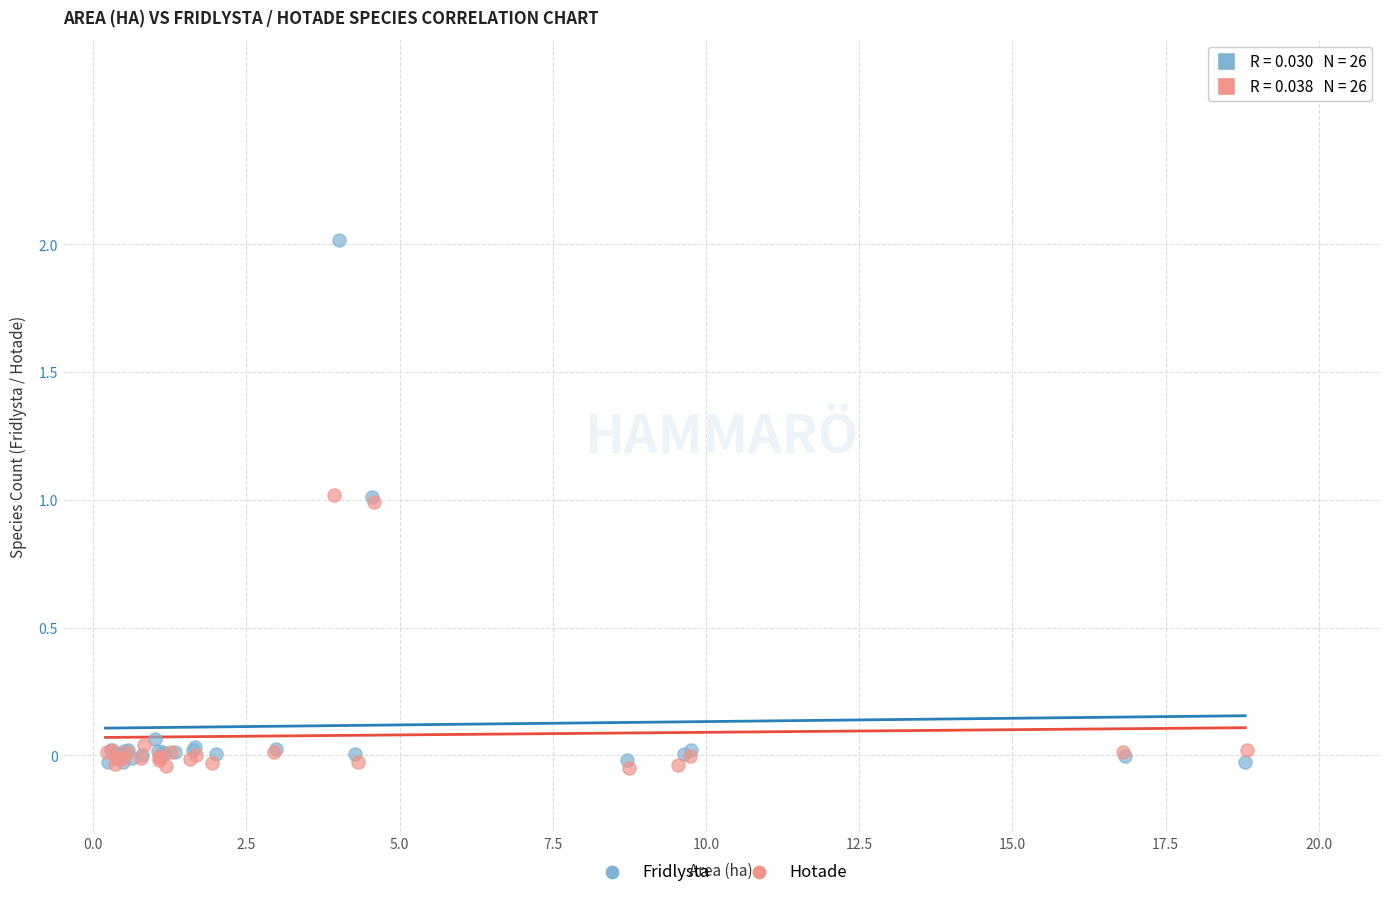

Which series reaches the maximum Y coordinate?

Fridlysta